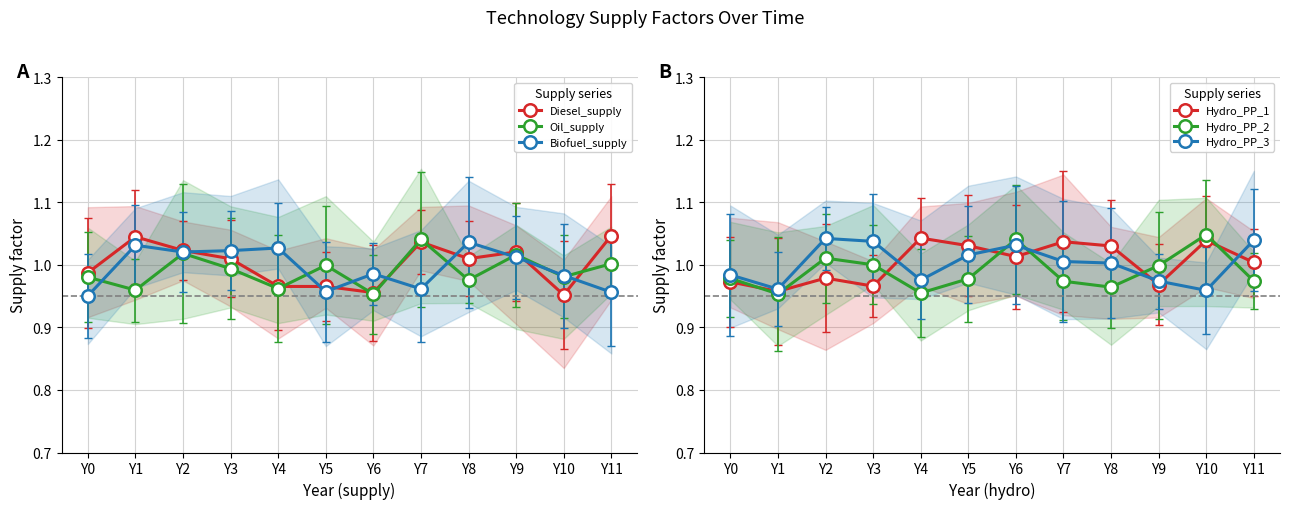

How many interior local peaks does the Hydro_PP_3 series have?

2